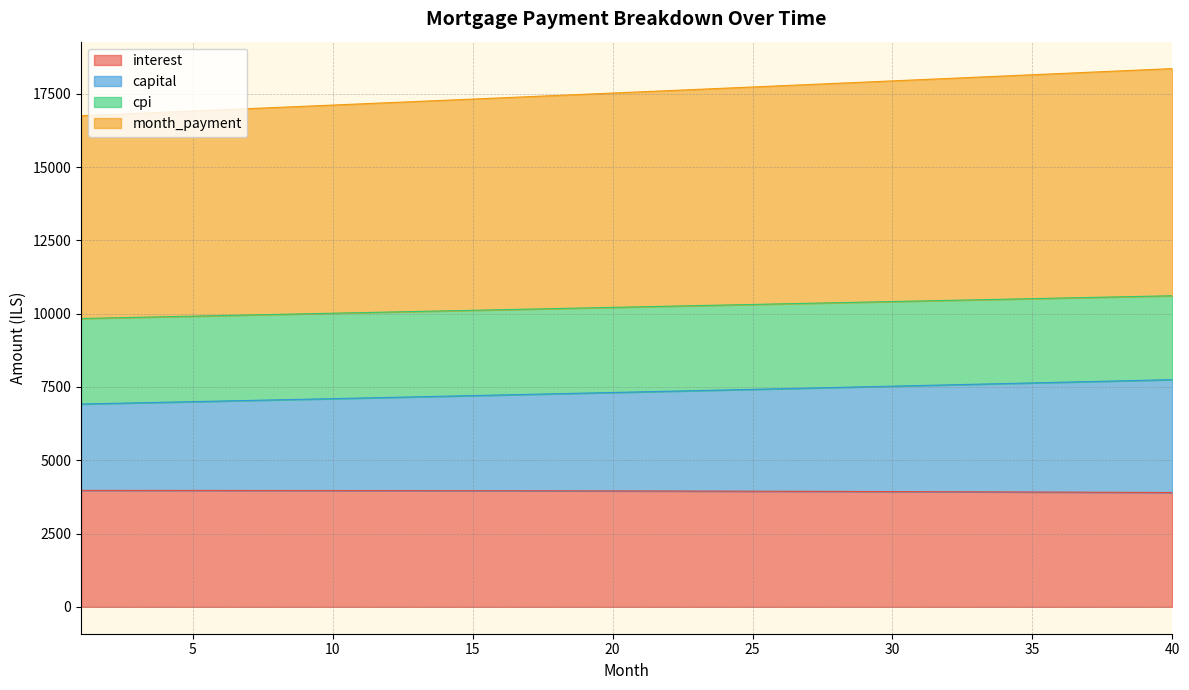

At which label does month_payment reach its peak?

40